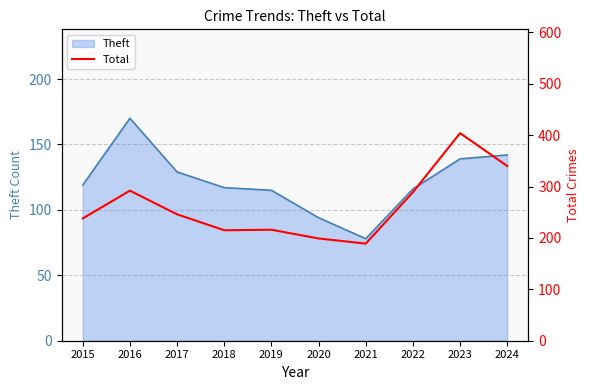

The chart shows a value of 404 at 2023. True or false?

True